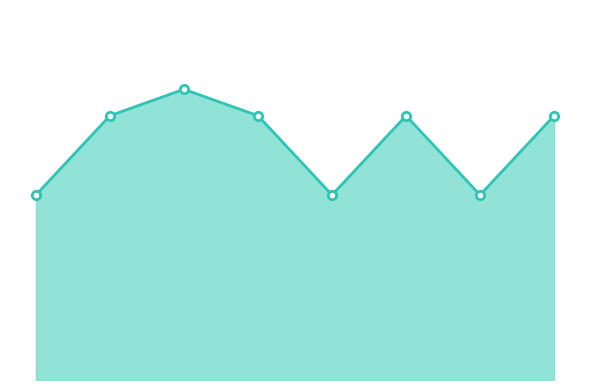

Reading left to right, list all the values displayed in this chart.

7	10	11	10	7	10	7	10